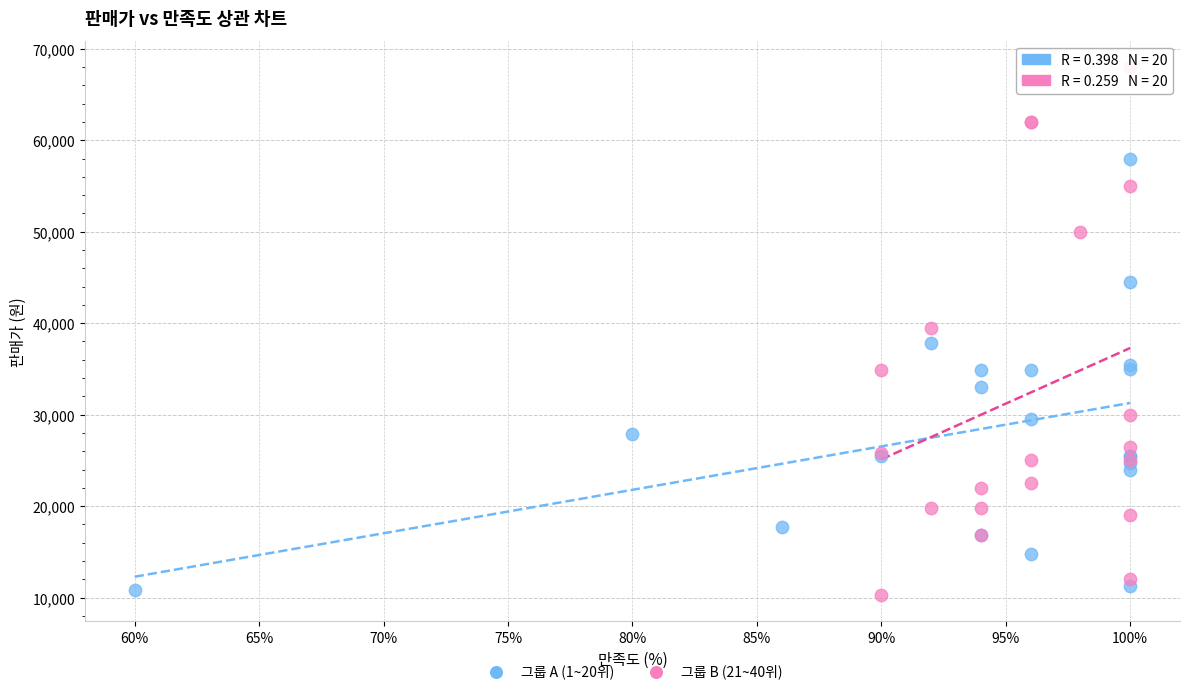

Which series has the largest Y range (max minus min)?

그룹 B (21~40위)